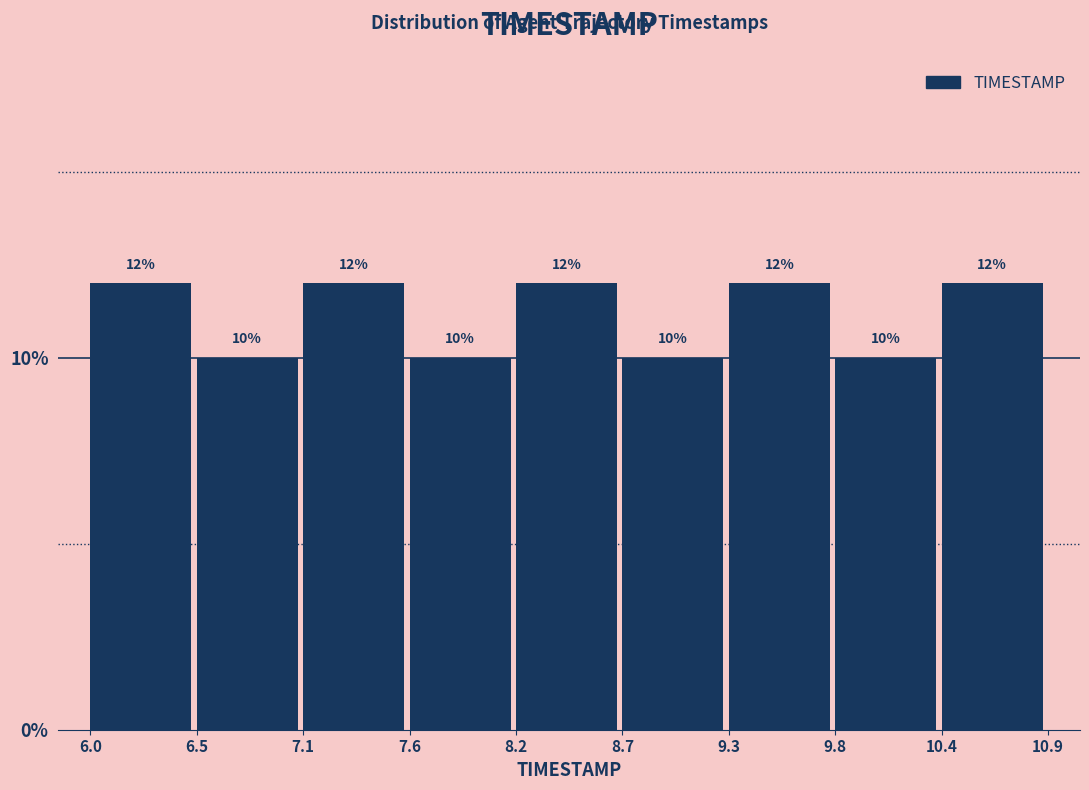

What is the height of the bar covering 10.4 to 10.9 on the x-axis?

12